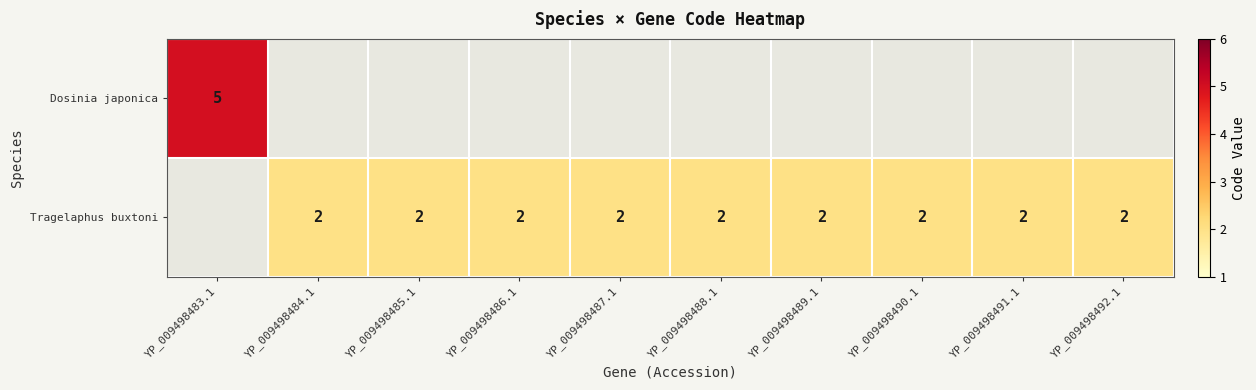

Which has a higher value, YP_009498492.1 or YP_009498485.1?

YP_009498485.1